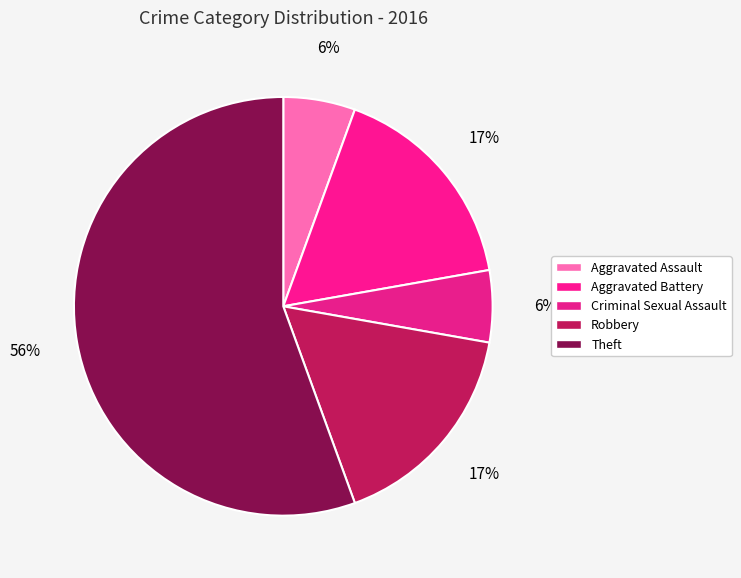

How many segments does this pie chart have?

5